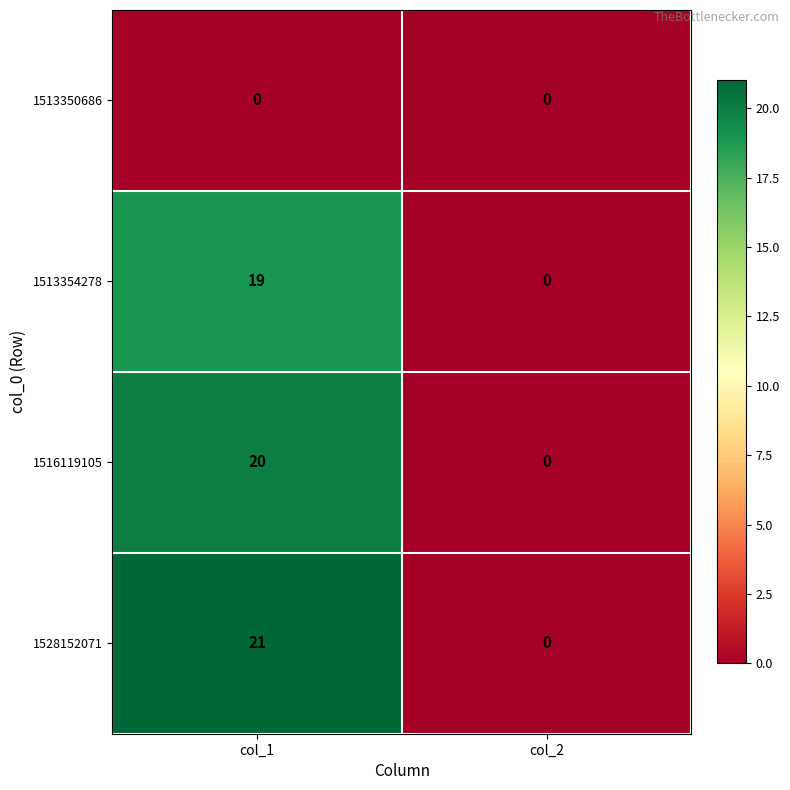

Rank the series at col_1 from lowest to highest value.

1513350686, 1513354278, 1516119105, 1528152071